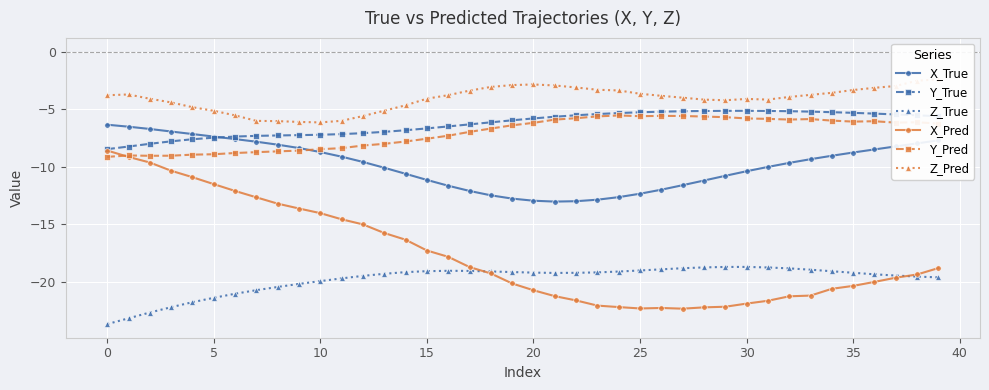

True or false: X_Pred and X_True intersect in this chart.

False